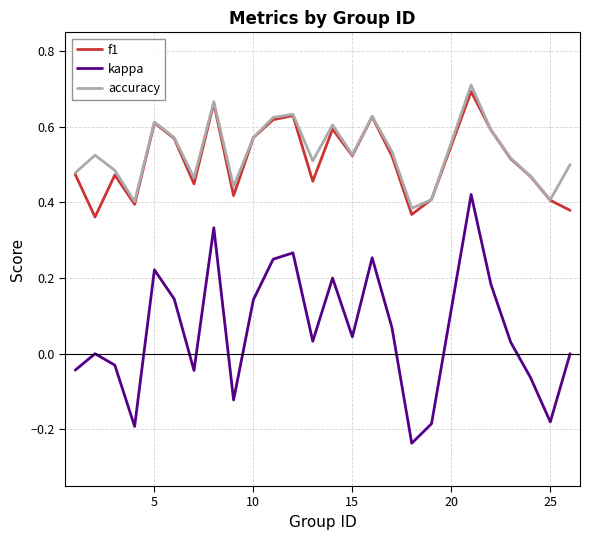

True or false: kappa and f1 intersect in this chart.

False